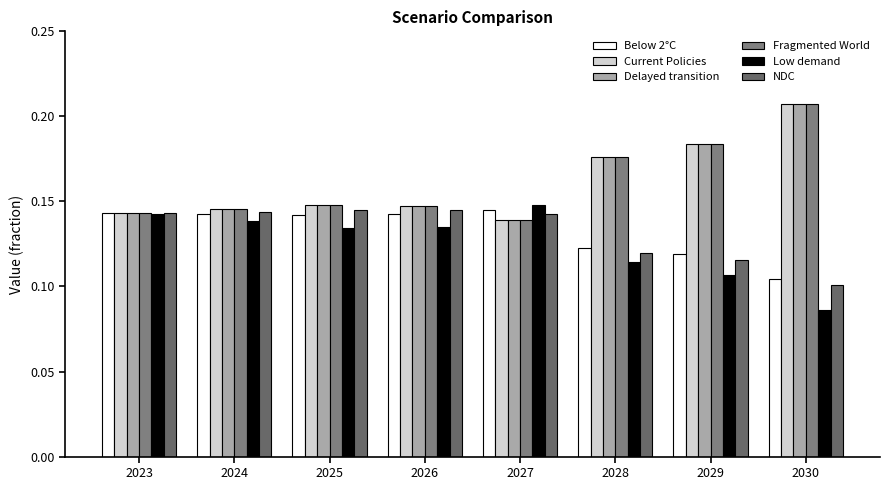

Which series has the widest spread of values?

Fragmented World